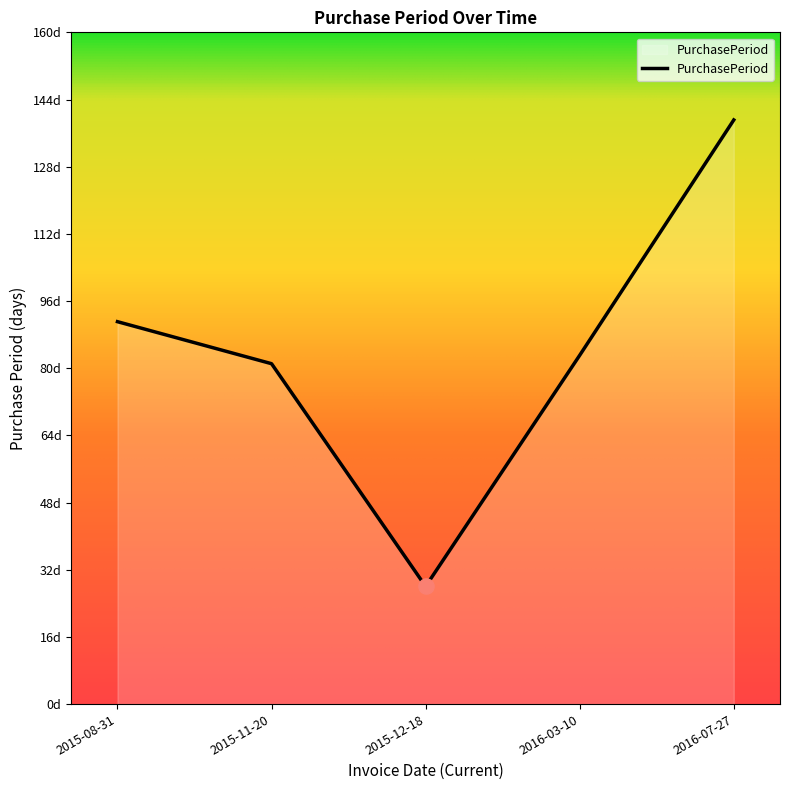

Is this an area chart (filled region under the line)?

Yes